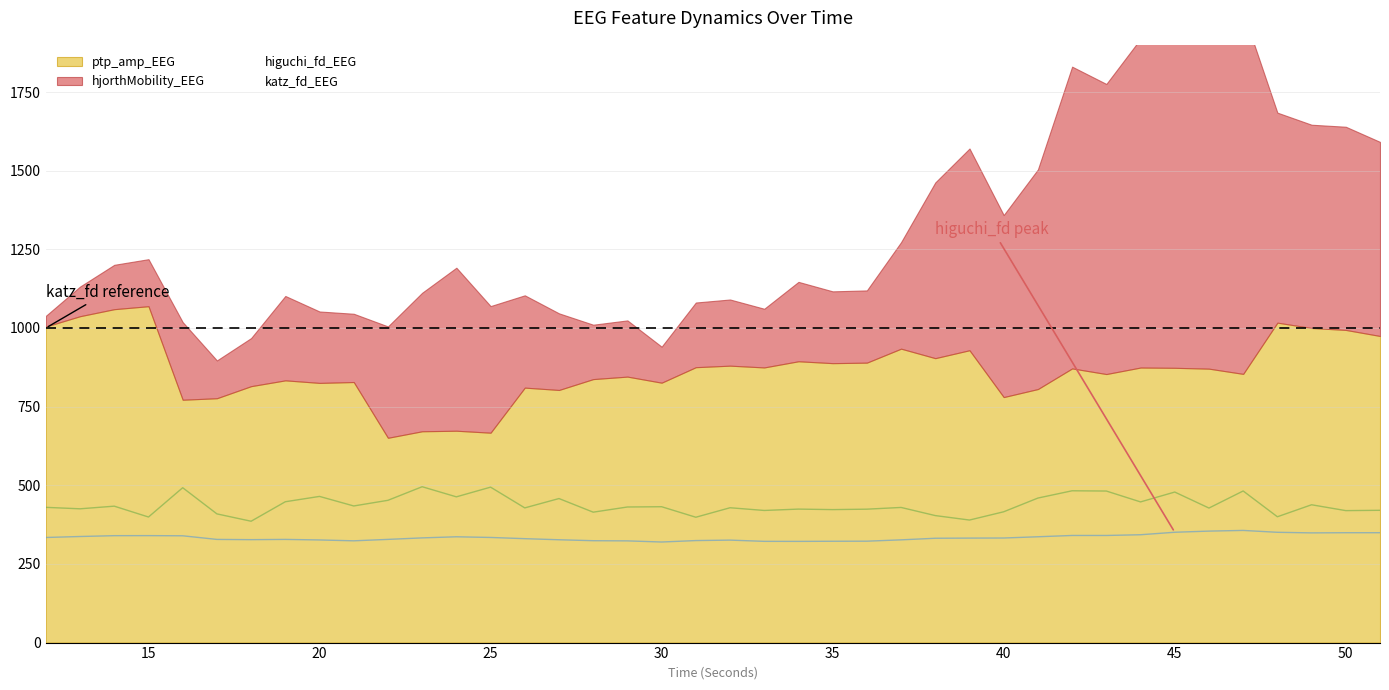

What is the minimum value for katz_fd_EEG?

385.7